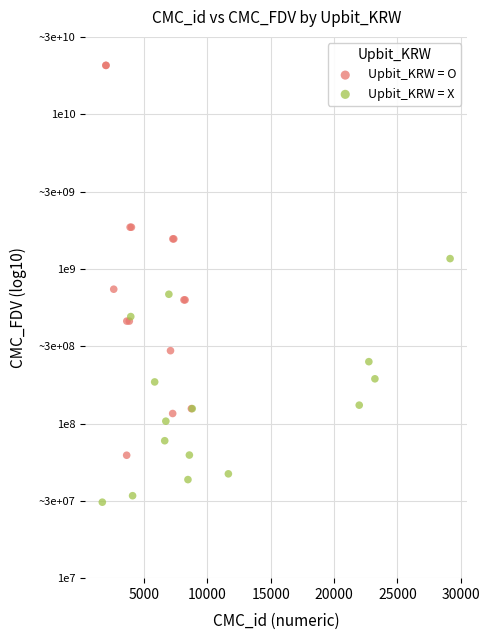

What are all the series names shown in the legend?

Upbit_KRW = O, Upbit_KRW = X